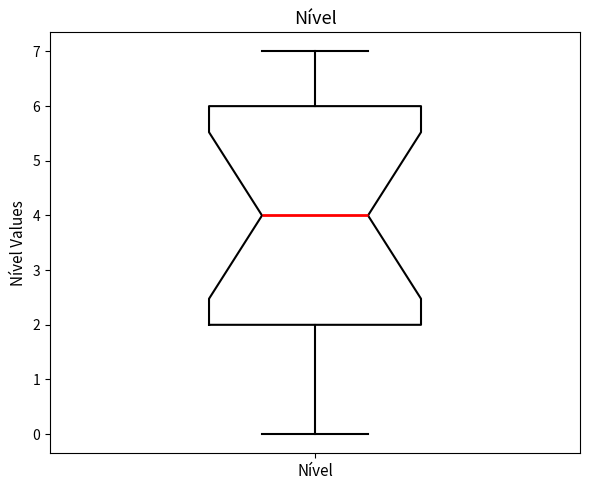

Transcribe this box plot: give where the median line is, the range the box spans, and where the two whiskers end, as read against the y-axis. The values are not printed on the chart, so give them approximately, as read against the axis.

median 4, box 2 to 6, whiskers 0 to 7